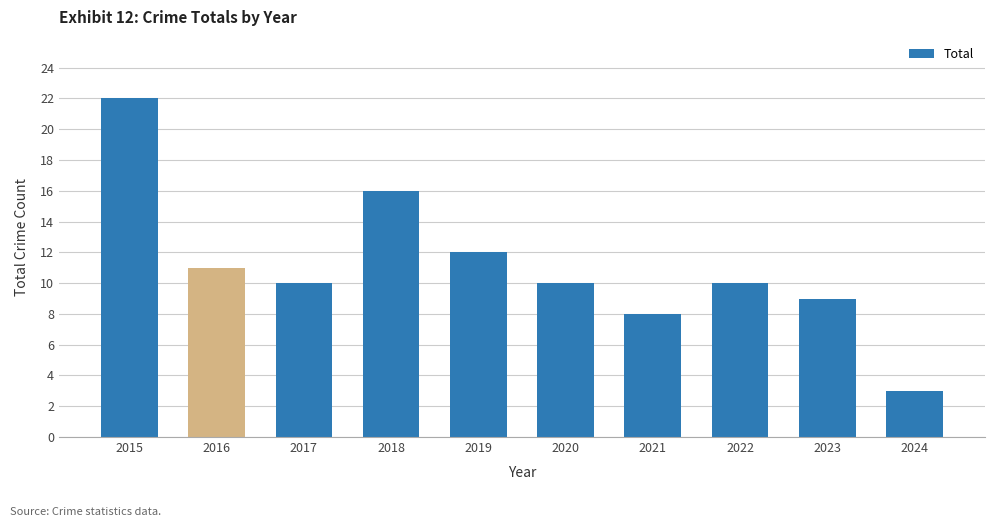

What is the difference between the maximum and minimum values?

19